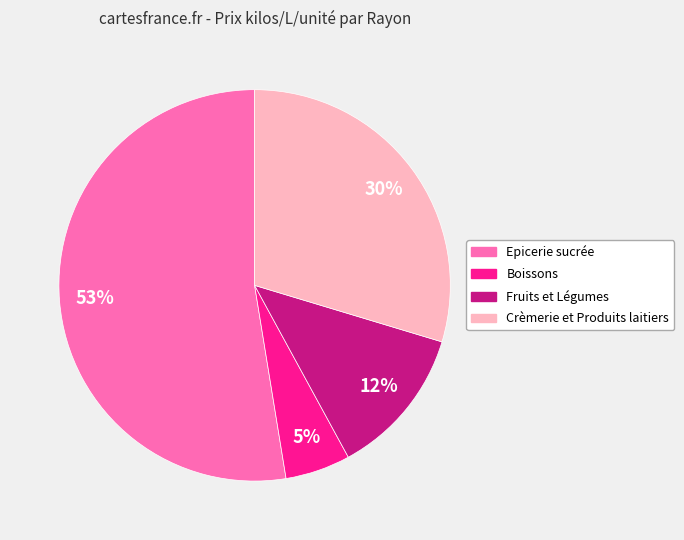

To the nearest percent, what is the average slice percentage?

25%